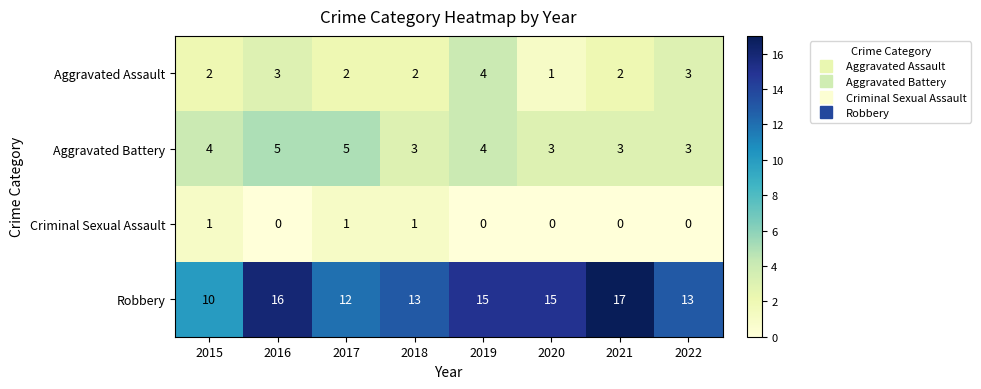

Count the Criminal Sexual Assault values in the range 0 to 1.

8